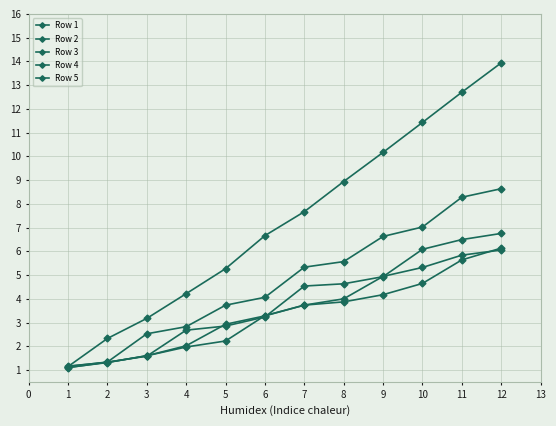

What is the difference between the maximum and minimum values in the Row 3 series?

5.7